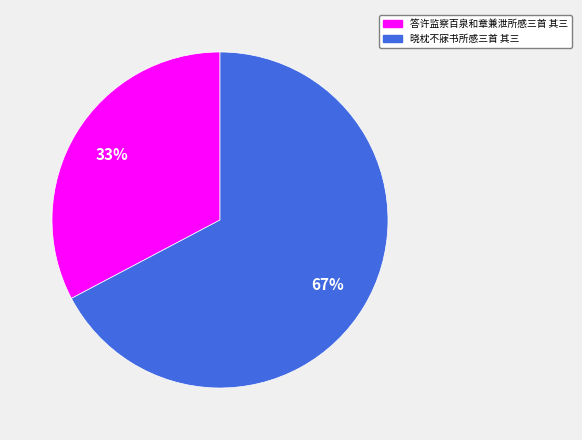

Count the number of slices in the pie.

2